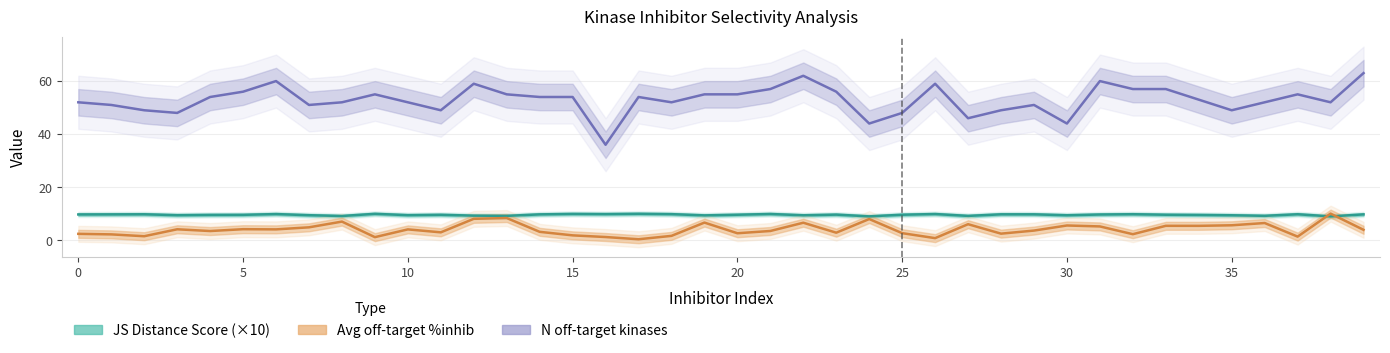

Is it true that Avg off-target %inhib equals 2.7 at 25?

True